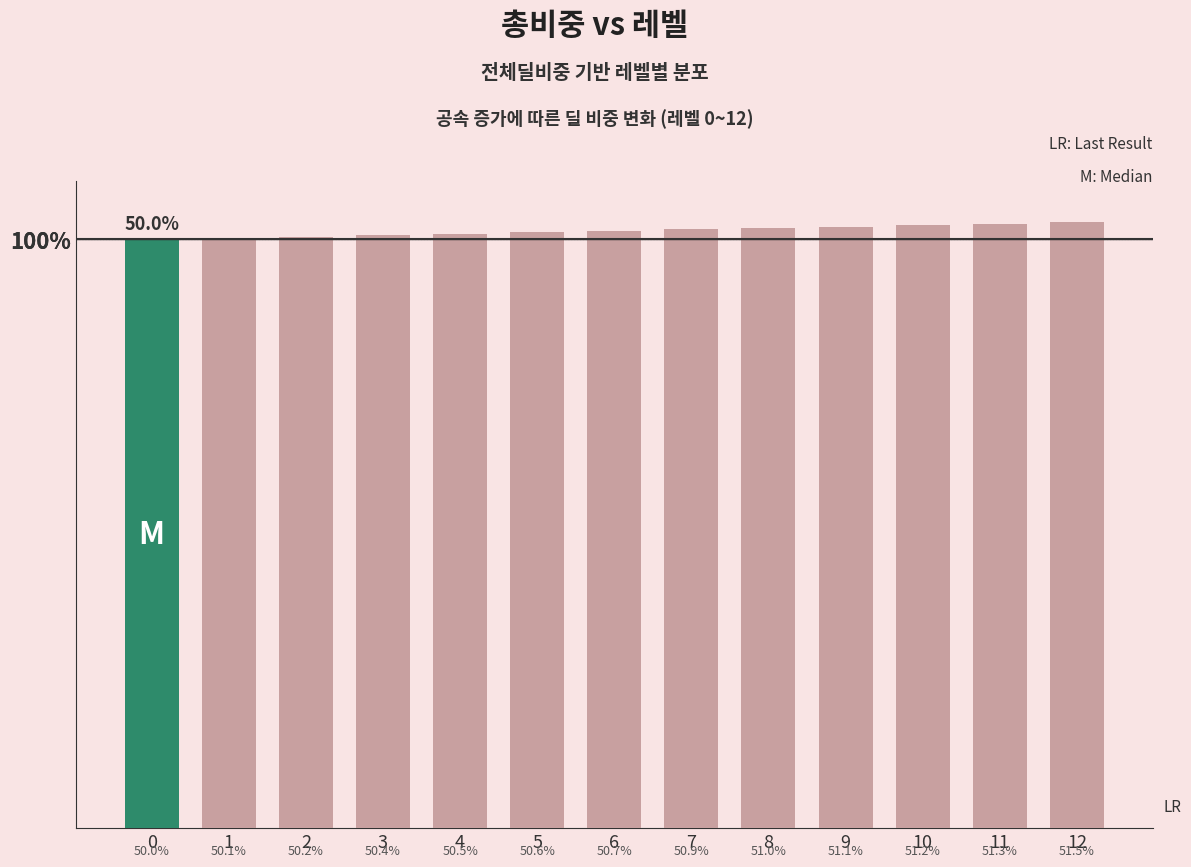

Does the chart contain any negative values?

No